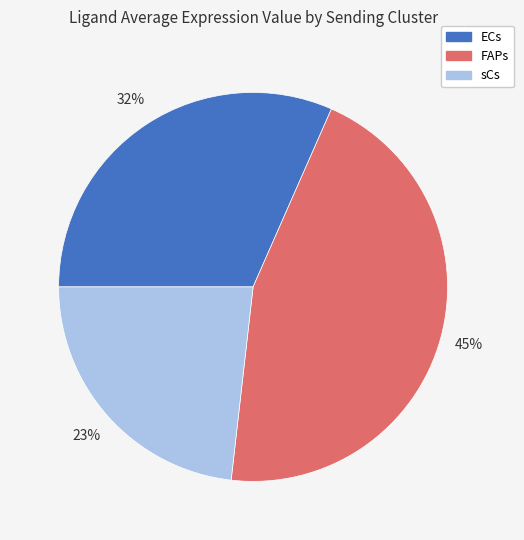

Is the sum of sCs and FAPs greater than half?

Yes